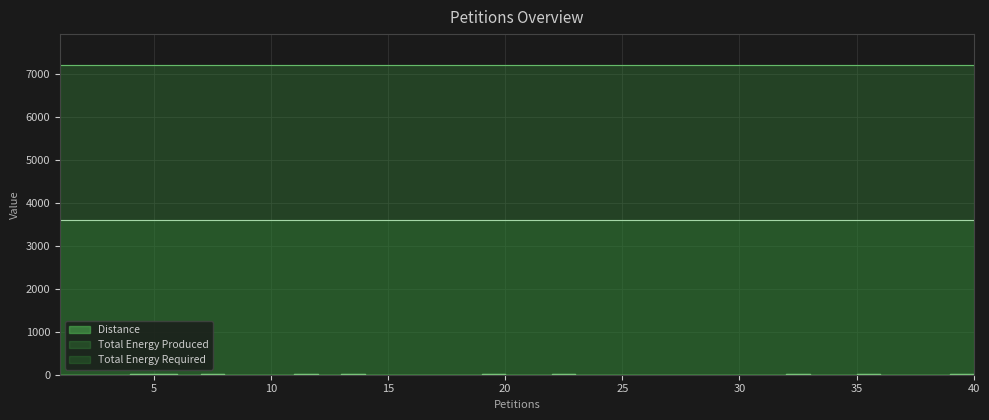

Reading left to right, what are all the values shown in this chart?

Distance: 3	5	4	9	6	4	6	2	2	3	6	4	6	1	2	2	4	2	6	2	2	6	1	2	1	1	2	1	1	2	3	7	5	1	17	2	1	2	8	19
Total Energy Produced: 7196	7196	7196	7196	7196	7196	7196	7196	7196	7196	7196	7196	7196	7196	7196	7196	7196	7196	7196	7196	7196	7196	7196	7196	7196	7196	7196	7196	7196	7196	7196	7196	7196	7196	7196	7196	7196	7196	7196	7196
Total Energy Required: 3599	3599	3599	3599	3599	3599	3599	3599	3599	3599	3599	3599	3599	3599	3599	3599	3599	3599	3599	3599	3599	3599	3599	3599	3599	3599	3599	3599	3599	3599	3599	3599	3599	3599	3599	3599	3599	3599	3599	3599